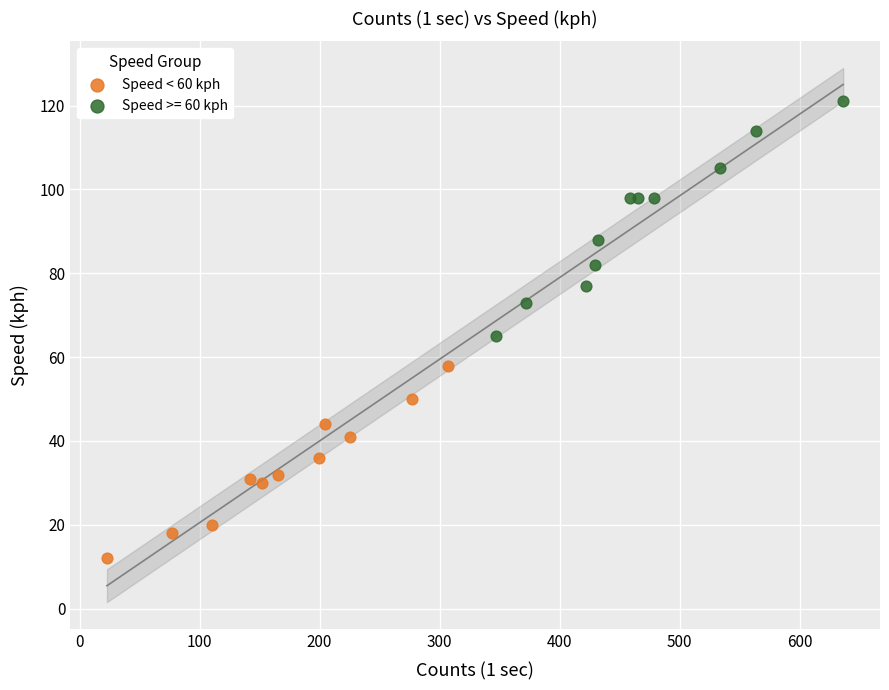

Which series reaches the maximum Y coordinate?

Speed >= 60 kph